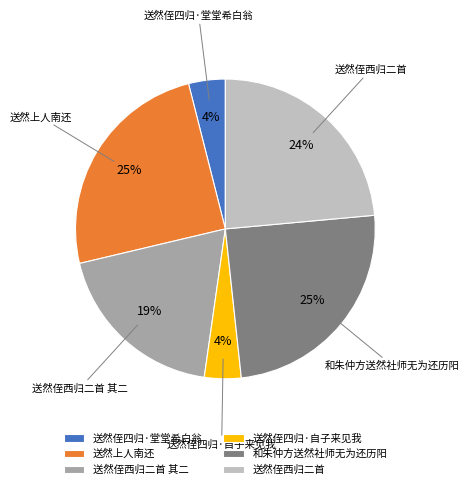

Is the sum of 送然侄西归二首 and 送然侄四归·堂堂希白翁 greater than half?

No